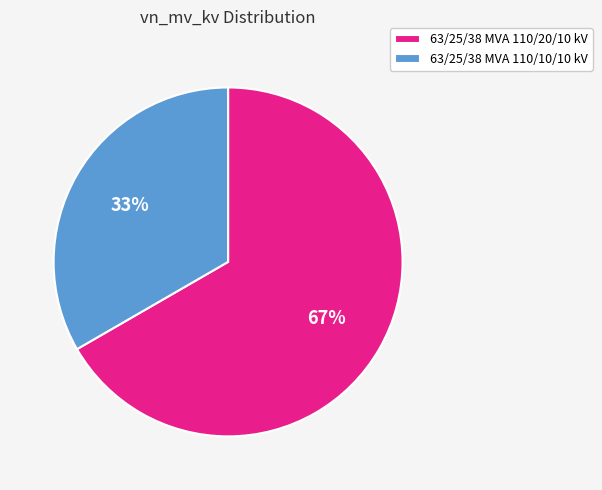

To the nearest percent, what is the combined percentage of 63/25/38 MVA 110/10/10 kV and 63/25/38 MVA 110/20/10 kV?

100%